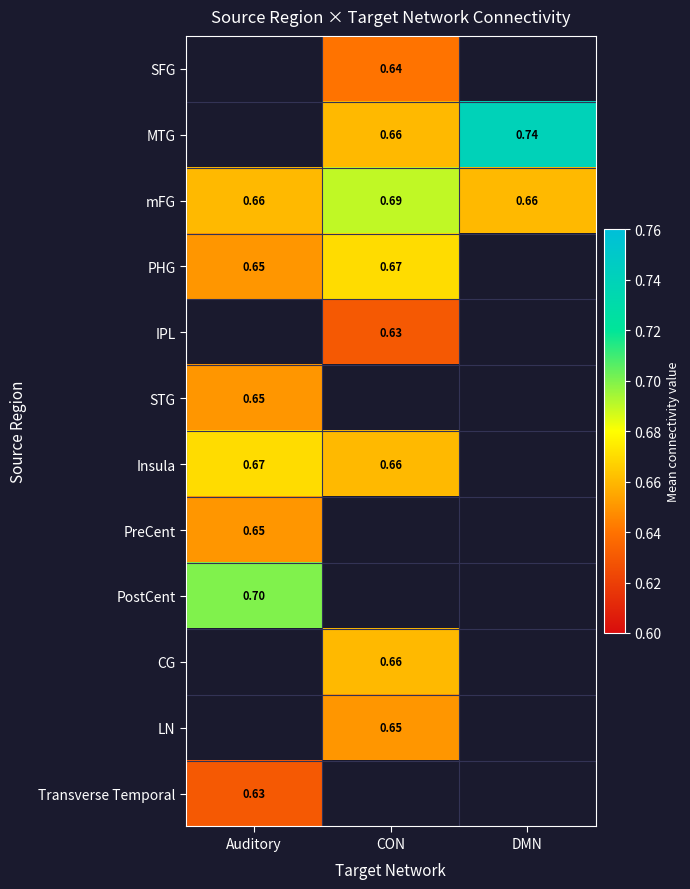

Is the value of CG at CON greater than the value of PreCent at Auditory?

Yes